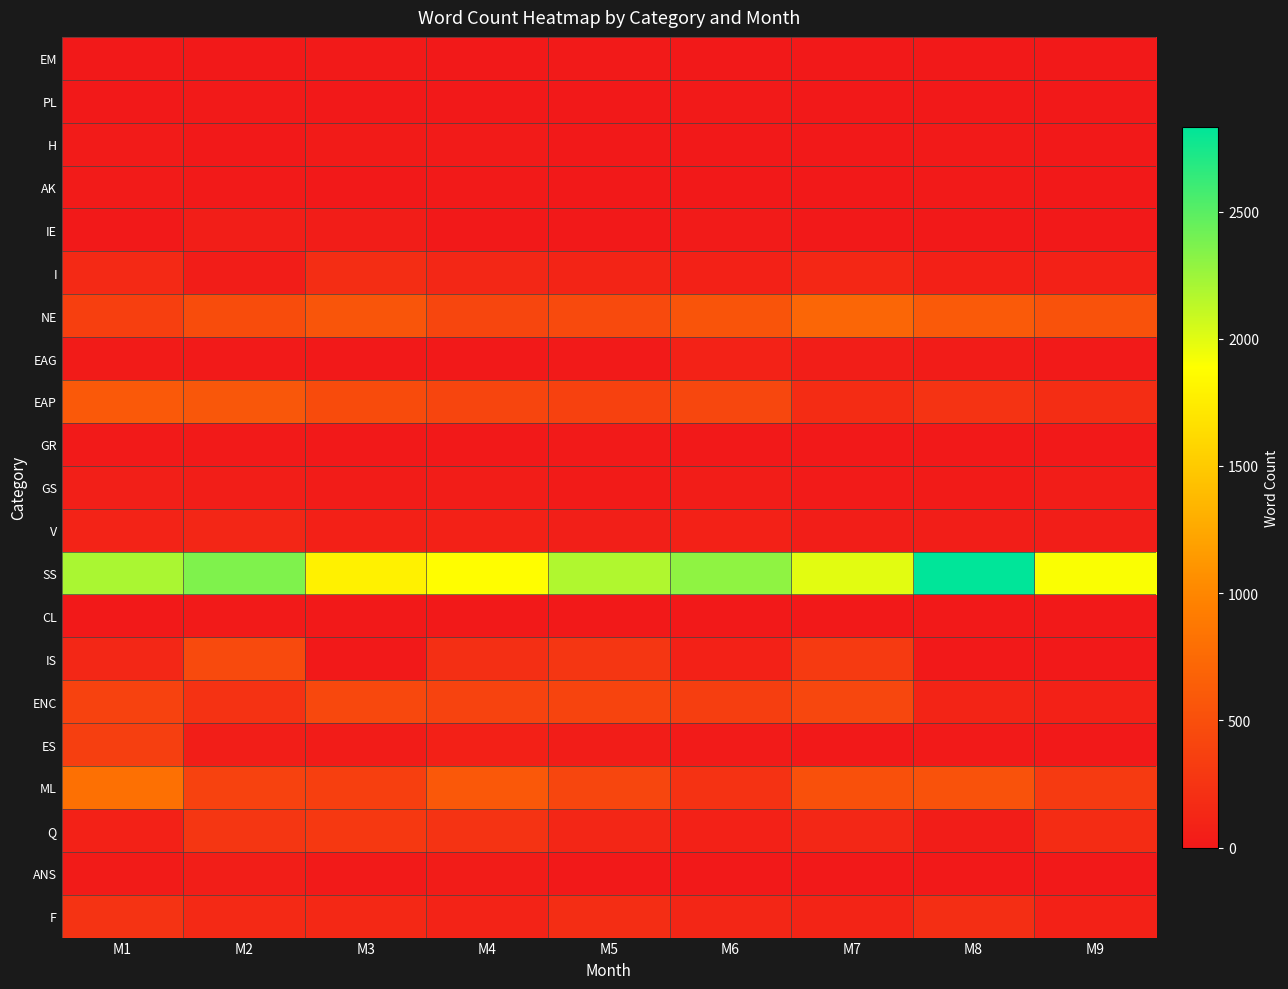

Reading left to right, list all the values displayed in this chart.

EM: M1=0	M2=0	M3=12	M4=0	M5=6	M6=0	M7=0	M8=0	M9=0
PL: M1=3	M2=10	M3=0	M4=5	M5=2	M6=16	M7=0	M8=2	M9=0
H: M1=17	M2=4	M3=24	M4=21	M5=0	M6=0	M7=0	M8=10	M9=0
AK: M1=20	M2=7	M3=0	M4=15	M5=0	M6=0	M7=0	M8=16	M9=0
IE: M1=0	M2=53	M3=44	M4=0	M5=0	M6=17	M7=0	M8=0	M9=0
I: M1=151	M2=44	M3=191	M4=129	M5=106	M6=74	M7=135	M8=67	M9=75
NE: M1=355	M2=479	M3=558	M4=417	M5=456	M6=549	M7=715	M8=607	M9=533
EAG: M1=27	M2=9	M3=0	M4=0	M5=14	M6=84	M7=52	M8=30	M9=14
EAP: M1=595	M2=571	M3=469	M4=412	M5=367	M6=426	M7=175	M8=243	M9=187
GR: M1=12	M2=7	M3=1	M4=0	M5=8	M6=4	M7=0	M8=2	M9=2
GS: M1=60	M2=46	M3=32	M4=36	M5=27	M6=42	M7=19	M8=26	M9=34
V: M1=91	M2=125	M3=62	M4=75	M5=56	M6=74	M7=45	M8=55	M9=50
SS: M1=2200	M2=2358	M3=1784	M4=1875	M5=2176	M6=2301	M7=1993	M8=2833	M9=1907
CL: M1=4	M2=11	M3=0	M4=0	M5=2	M6=3	M7=5	M8=1	M9=2
IS: M1=128	M2=458	M3=0	M4=203	M5=272	M6=72	M7=305	M8=0	M9=0
ENC: M1=387	M2=227	M3=440	M4=388	M5=403	M6=342	M7=426	M8=107	M9=74
ES: M1=350	M2=55	M3=31	M4=69	M5=42	M6=18	M7=0	M8=7	M9=0
ML: M1=810	M2=379	M3=356	M4=588	M5=417	M6=227	M7=514	M8=535	M9=307
Q: M1=75	M2=275	M3=284	M4=241	M5=123	M6=75	M7=128	M8=34	M9=179
ANS: M1=23	M2=47	M3=10	M4=33	M5=0	M6=0	M7=0	M8=0	M9=0
F: M1=243	M2=148	M3=142	M4=89	M5=186	M6=117	M7=107	M8=198	M9=75